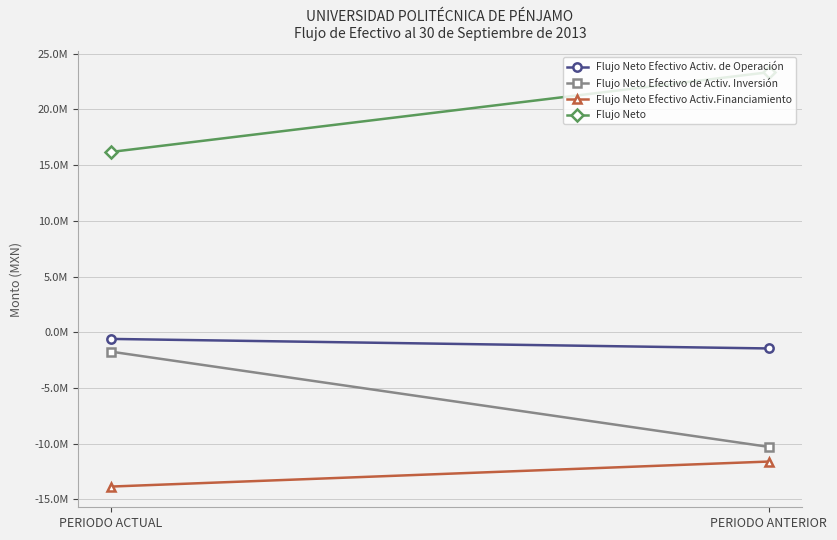

Reading left to right, transcribe all the data shown in this chart.

Flujo Neto Efectivo Activ. de Operación: PERIODO ACTUAL=-596659.2	PERIODO ANTERIOR=-1452492.2
Flujo Neto Efectivo de Activ. Inversión: PERIODO ACTUAL=-1740718.4	PERIODO ANTERIOR=-10285443.1
Flujo Neto Efectivo Activ.Financiamiento: PERIODO ACTUAL=-13847779.3	PERIODO ANTERIOR=-11602927.6
Flujo Neto: PERIODO ACTUAL=16185156.9	PERIODO ANTERIOR=23340862.9